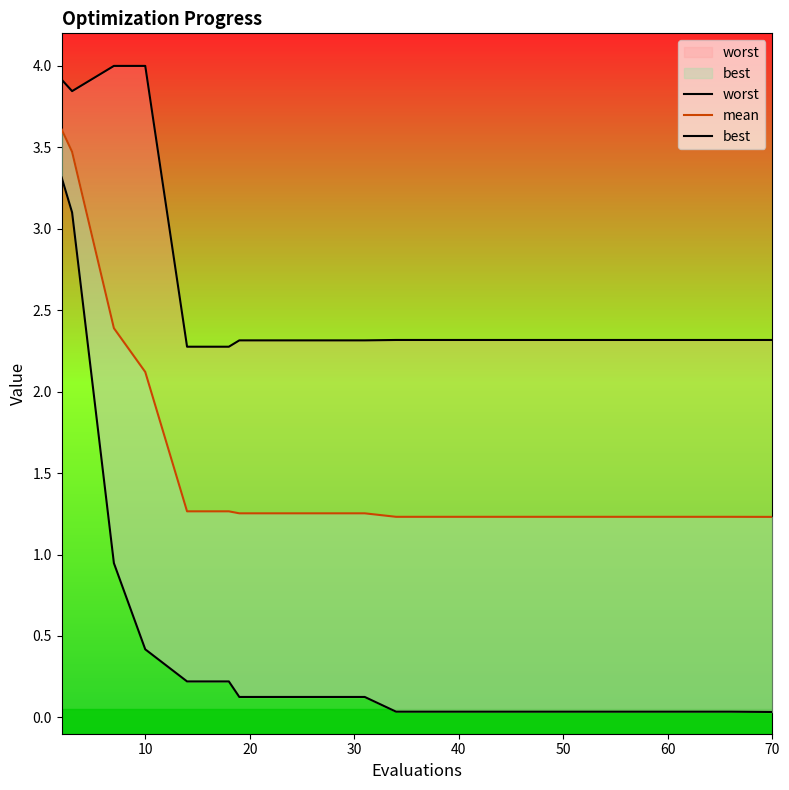

True or false: mean has more than 1 interior local peaks.

False